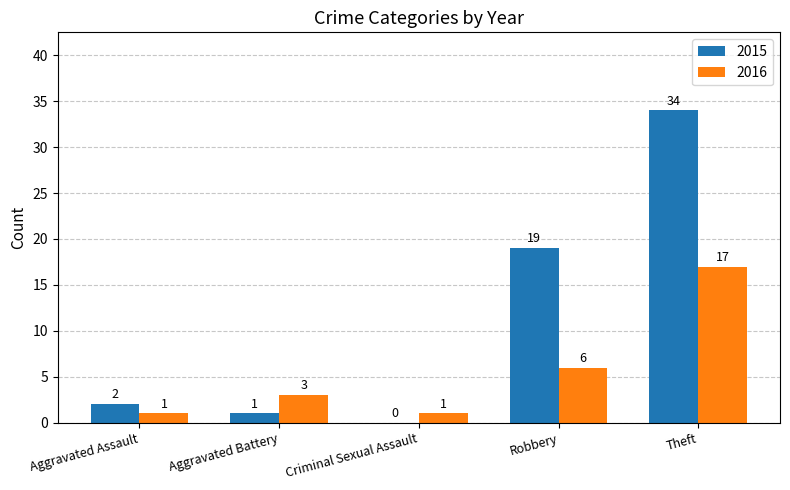

Where is 2015 nearest to the value 17?

Robbery